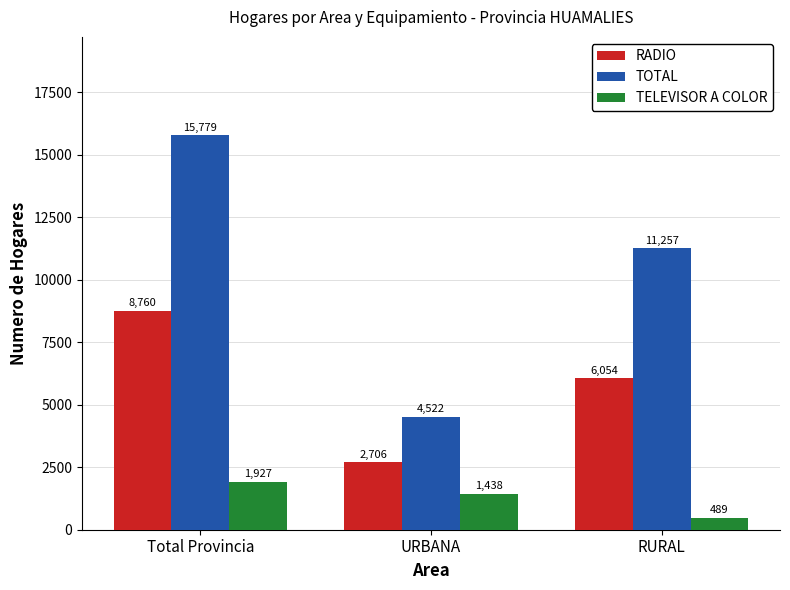

What is the label of the 2nd bar from the left?

URBANA